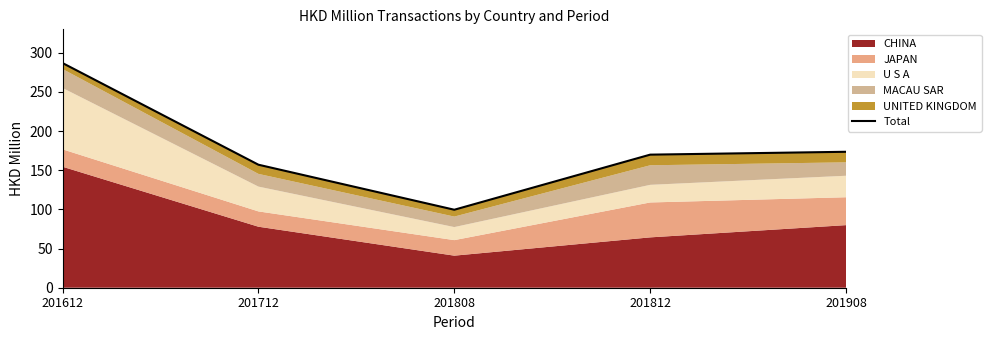

How many data points are less than 169?

2